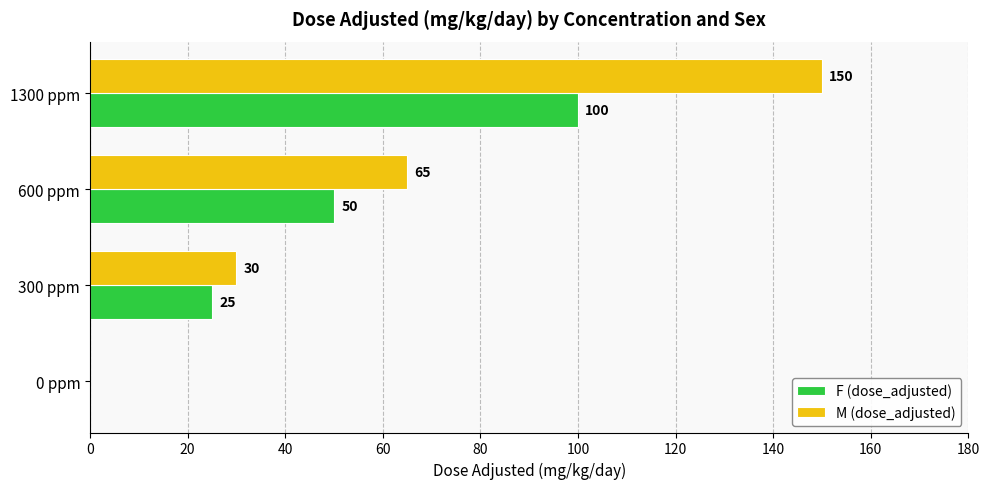

What are all the series names shown in the legend?

F (dose_adjusted), M (dose_adjusted)